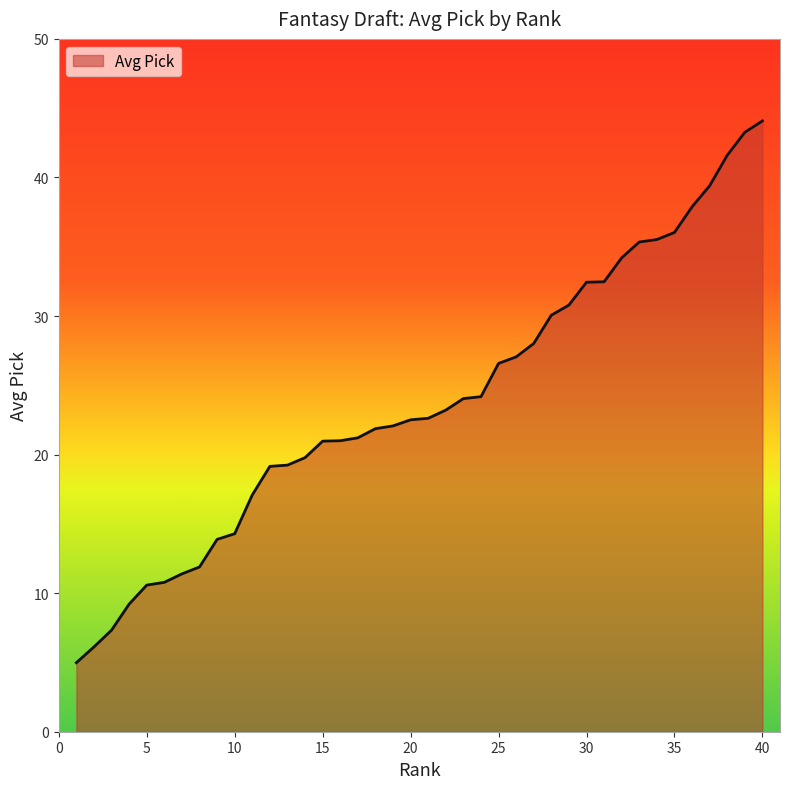

What is the greatest value displayed?

44.1